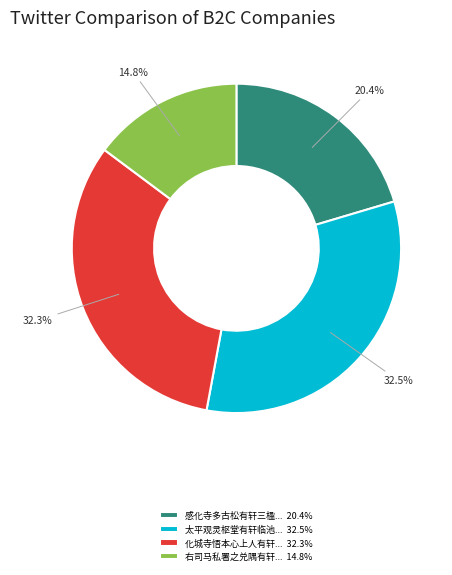

How many slices are in this pie chart?

4